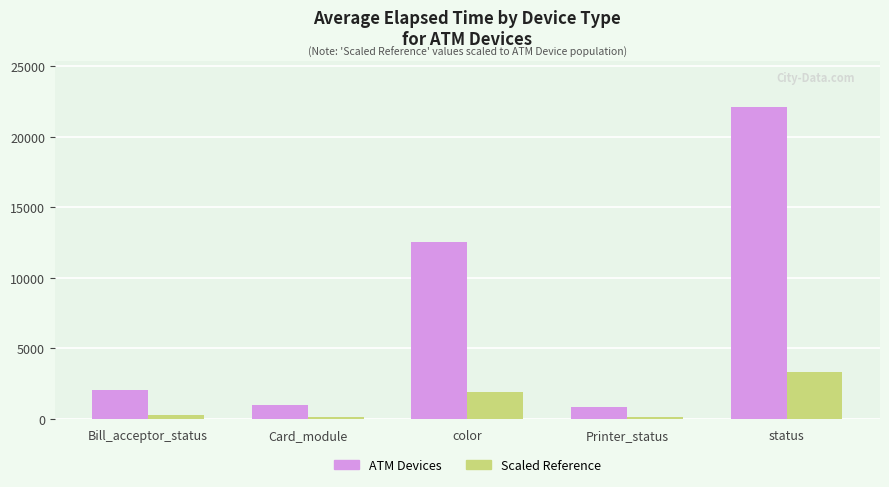

Between Bill_acceptor_status and color, which series saw the biggest shift?

ATM Devices